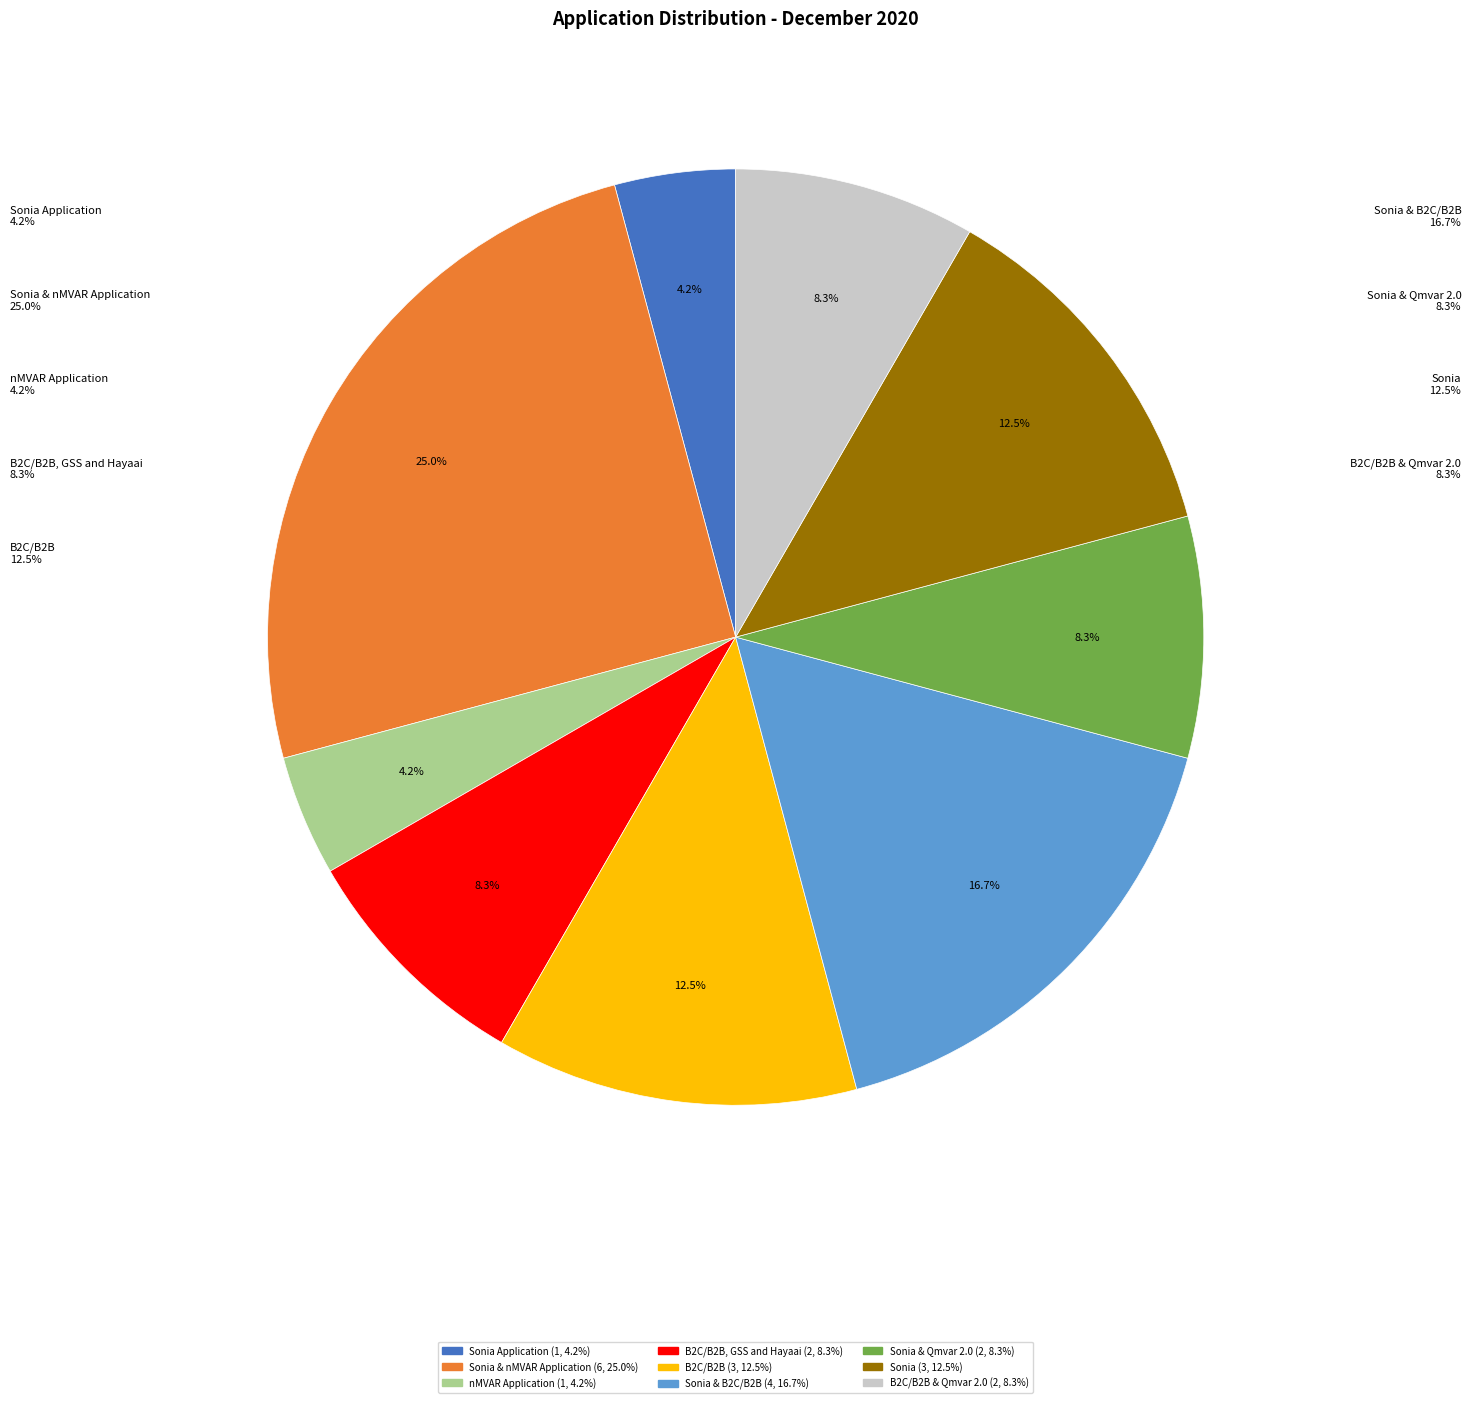

What percentage is NOT represented by Sonia & B2C/B2B?

83.3%